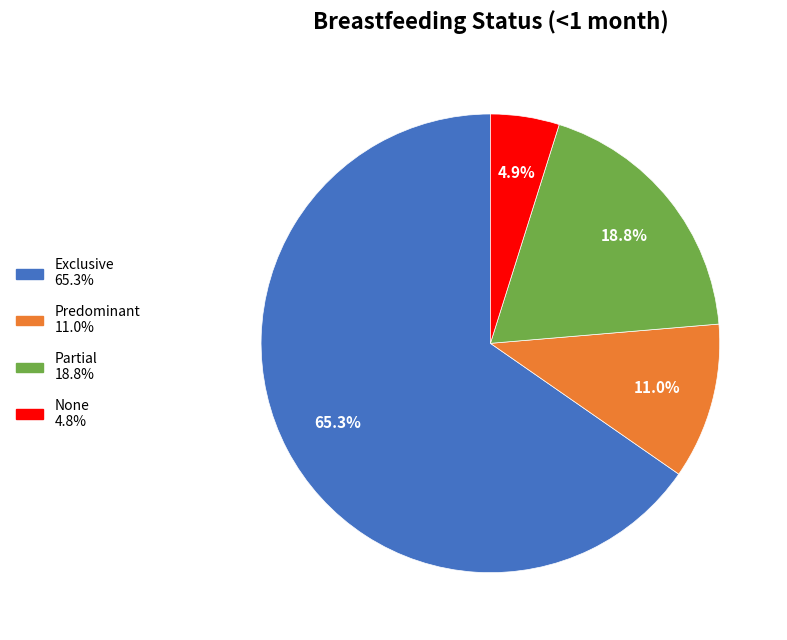

How many slices are in this pie chart?

4